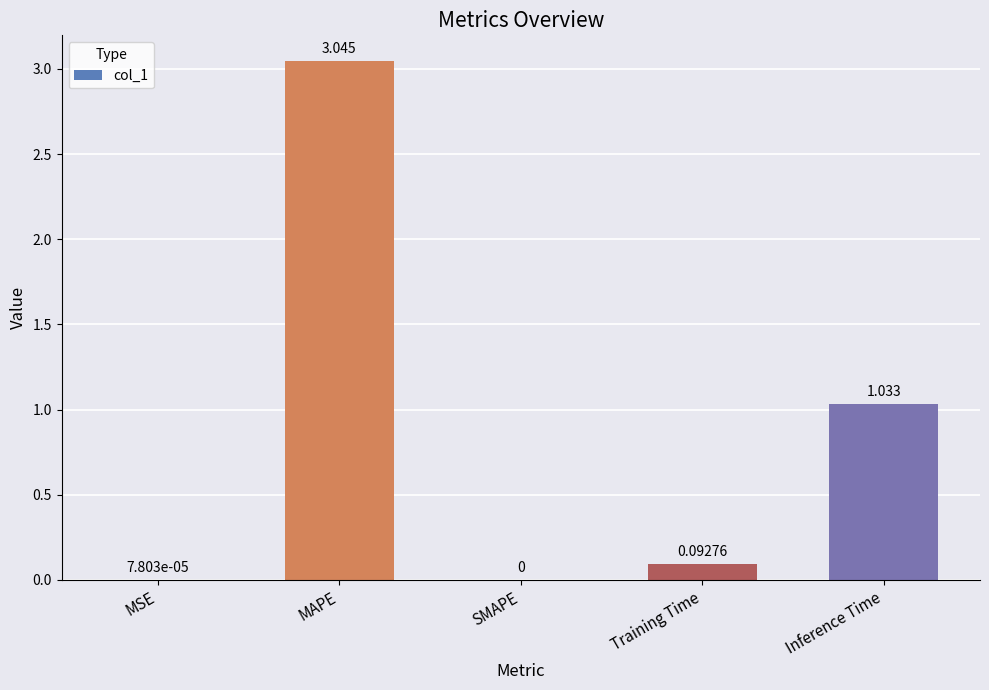

At which label is the value closest to 1?

Inference Time